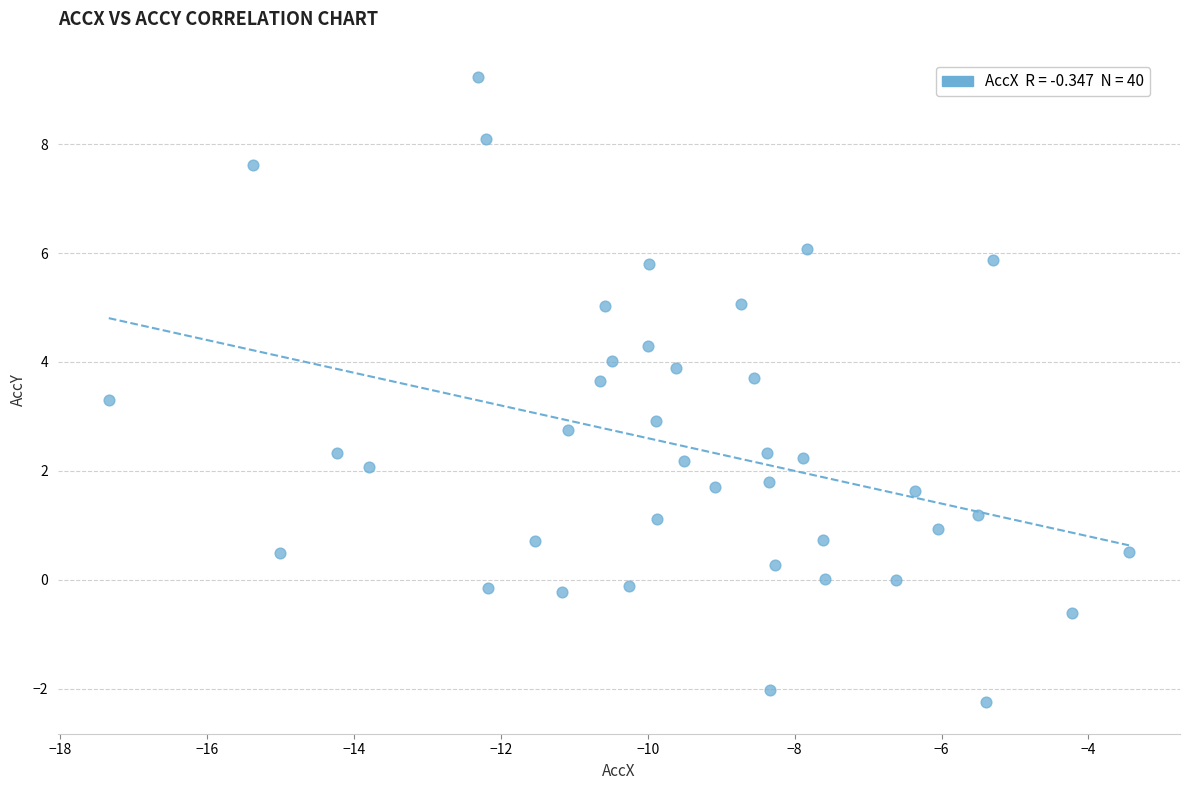

What is the range of X values (max minus min)?

13.9